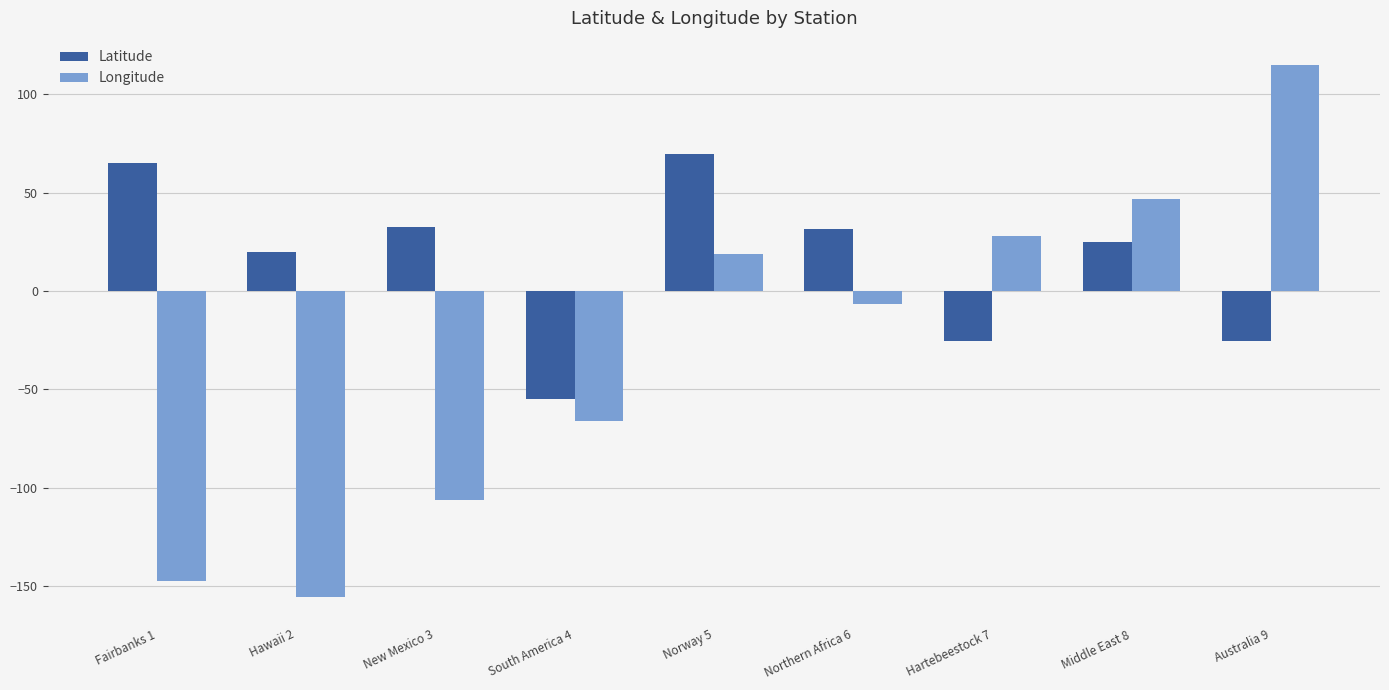

What is the sum of the Latitude values at New Mexico 3 and Norway 5?

102.4